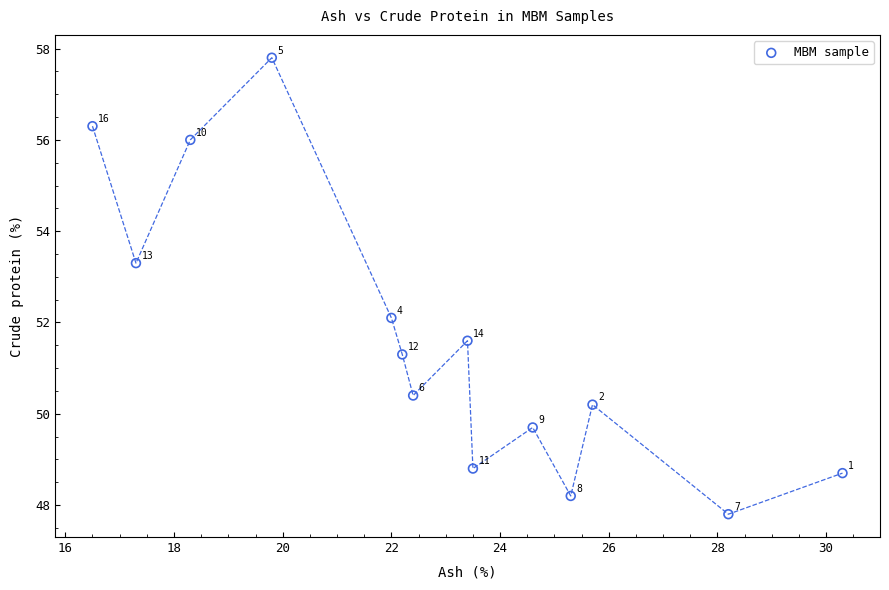

What is the range of Y values (max minus min)?

10.0